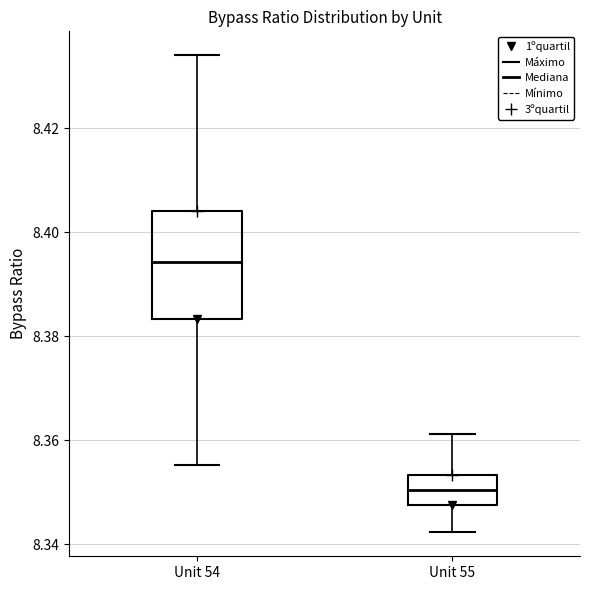

Reading left to right, read every box against the y-axis: the position of its median line, the range the box covers, and the ends of its whiskers. The values are not printed on the chart, so give them approximately, as read against the axis.

Unit 54: median 8.394, box 8.384 to 8.404, whiskers 8.356 to 8.434
Unit 55: median 8.350, box 8.348 to 8.354, whiskers 8.342 to 8.362